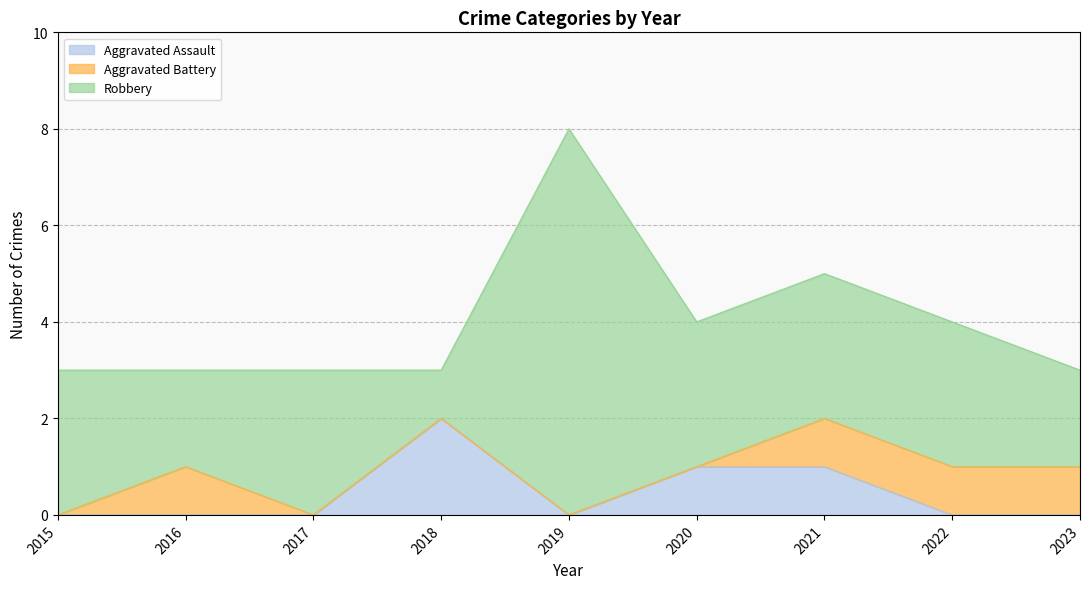

True or false: Aggravated Battery and Aggravated Assault intersect in this chart.

False